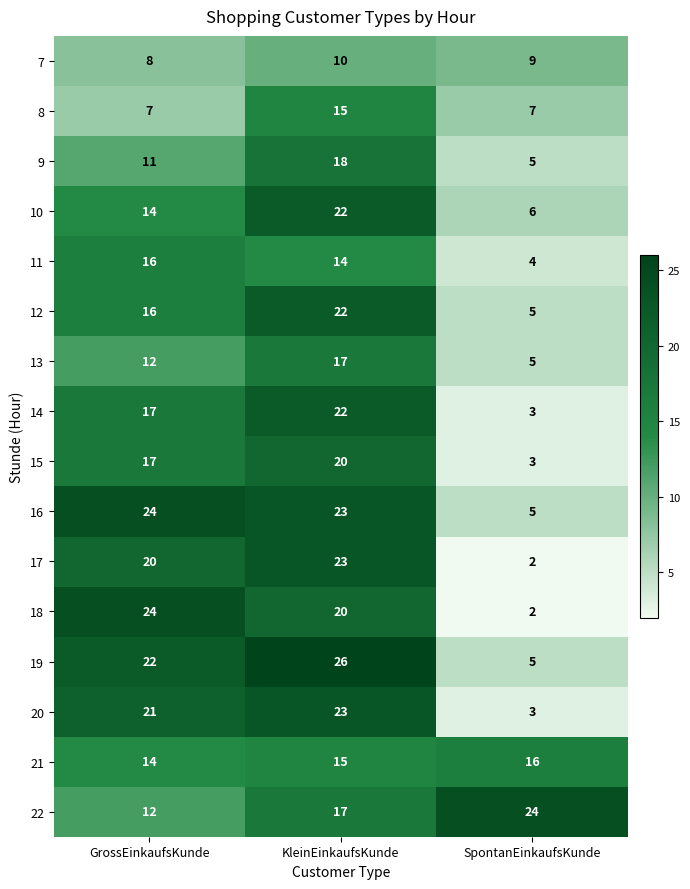

How many 13 values are between 5 and 17?

3